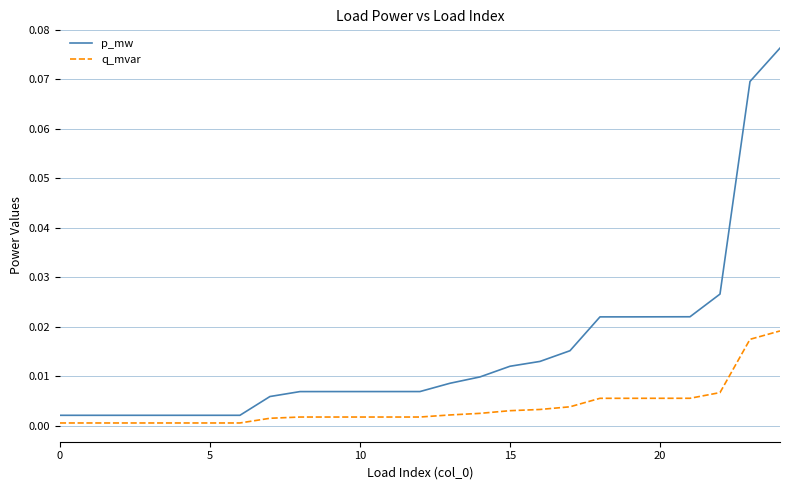

Rank the series by their maximum value, from highest to lowest.

p_mw, q_mvar